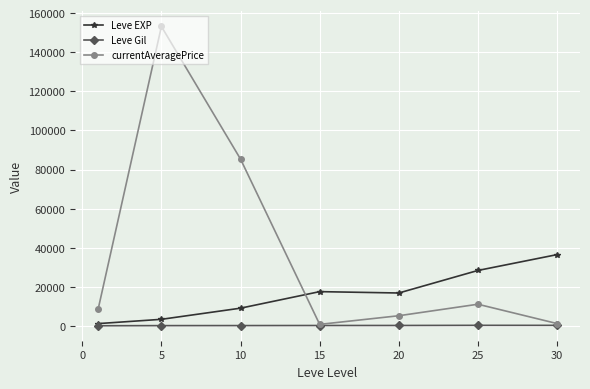

What is the sum of all currentAveragePrice values?

265415.0